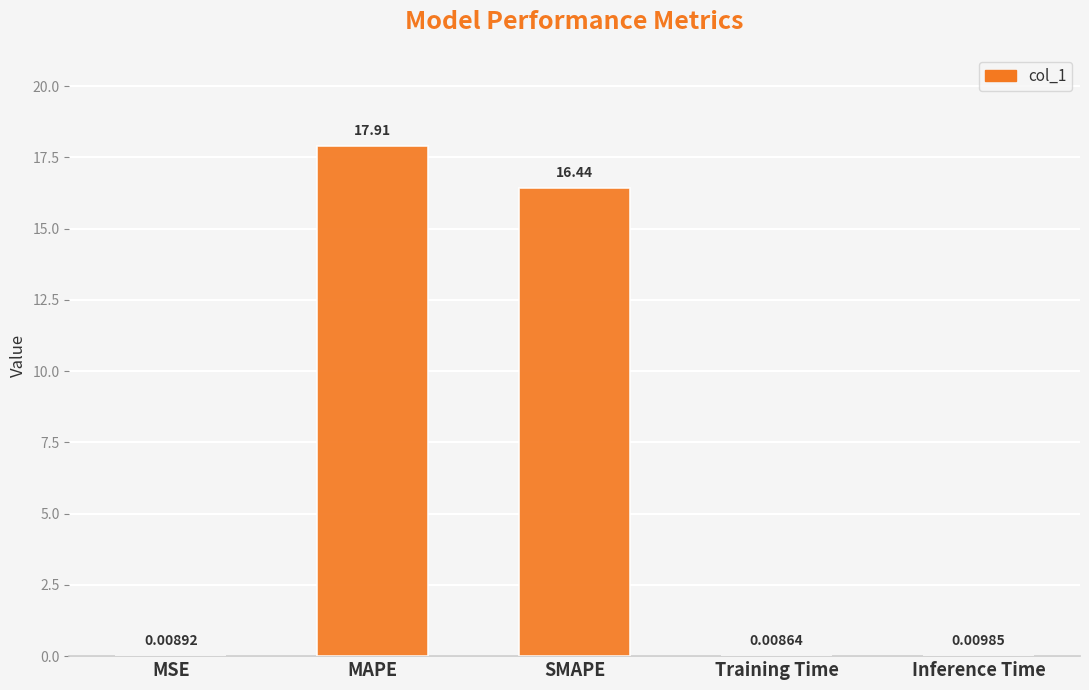

Read the value at SMAPE.

16.4